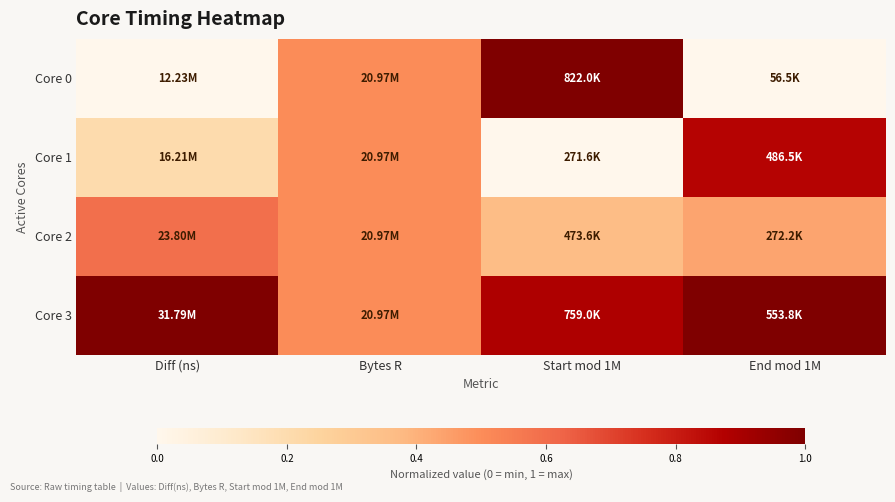

What is the maximum value shown in the chart?

1.0